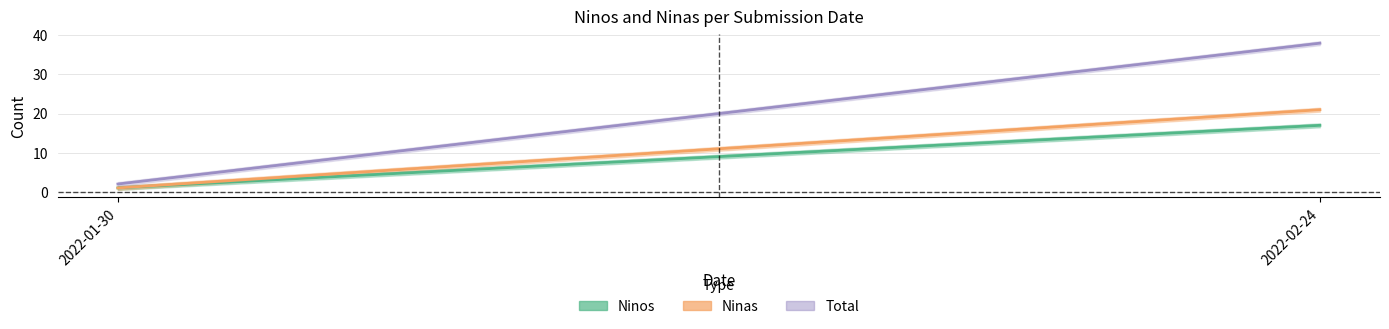

The Ninos series shows 10 at 2022-02-24. True or false?

False